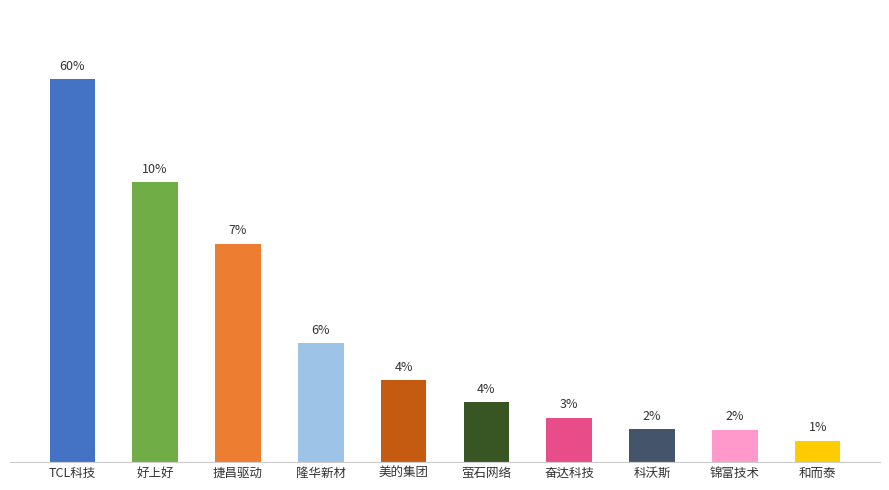

Which label corresponds to the smallest value in the chart?

和而泰